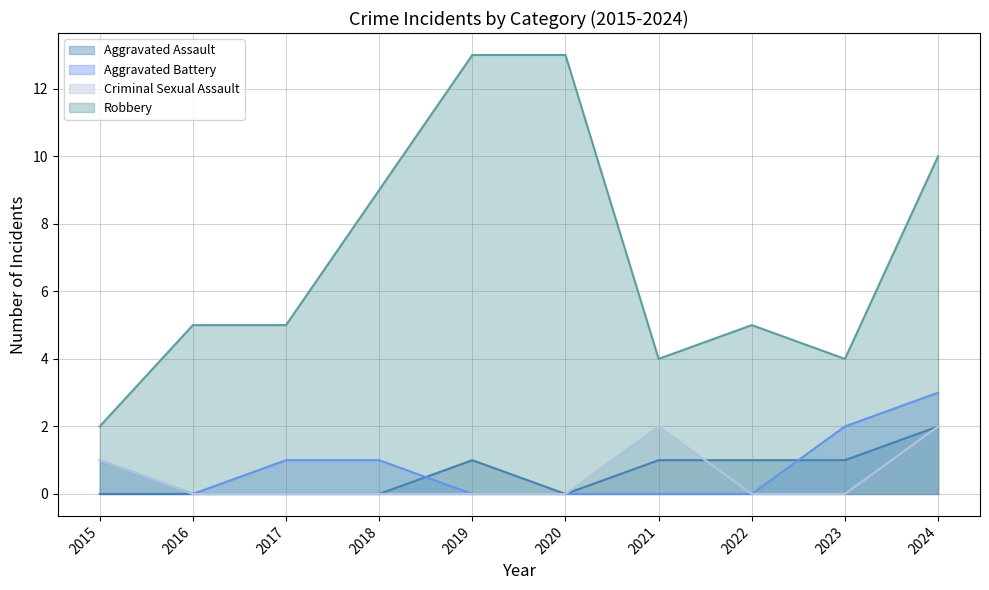

What is the difference between the second highest and second lowest values in the Robbery series?

9